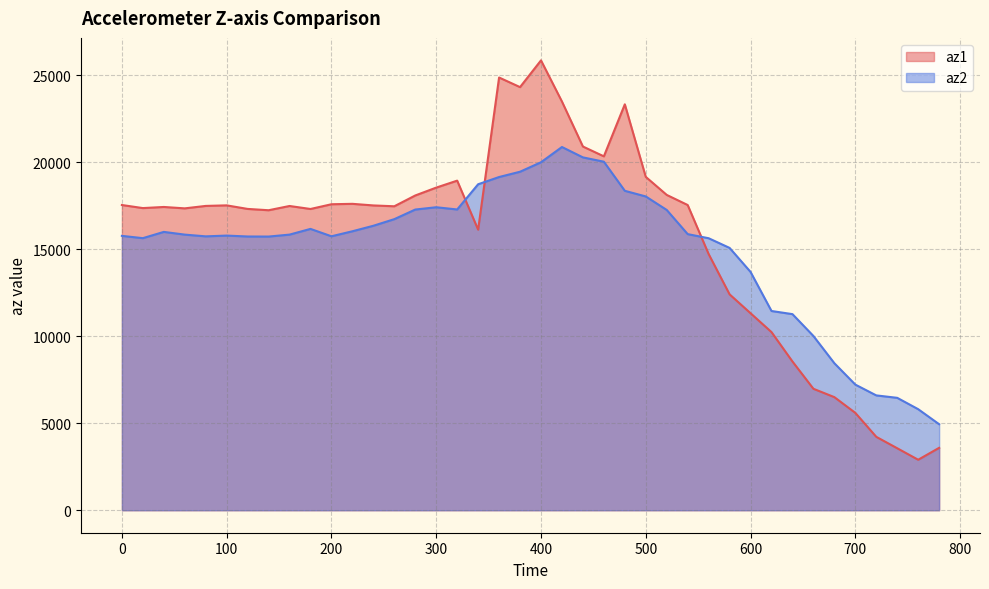

The az1 series shows 2900 at 760. True or false?

True